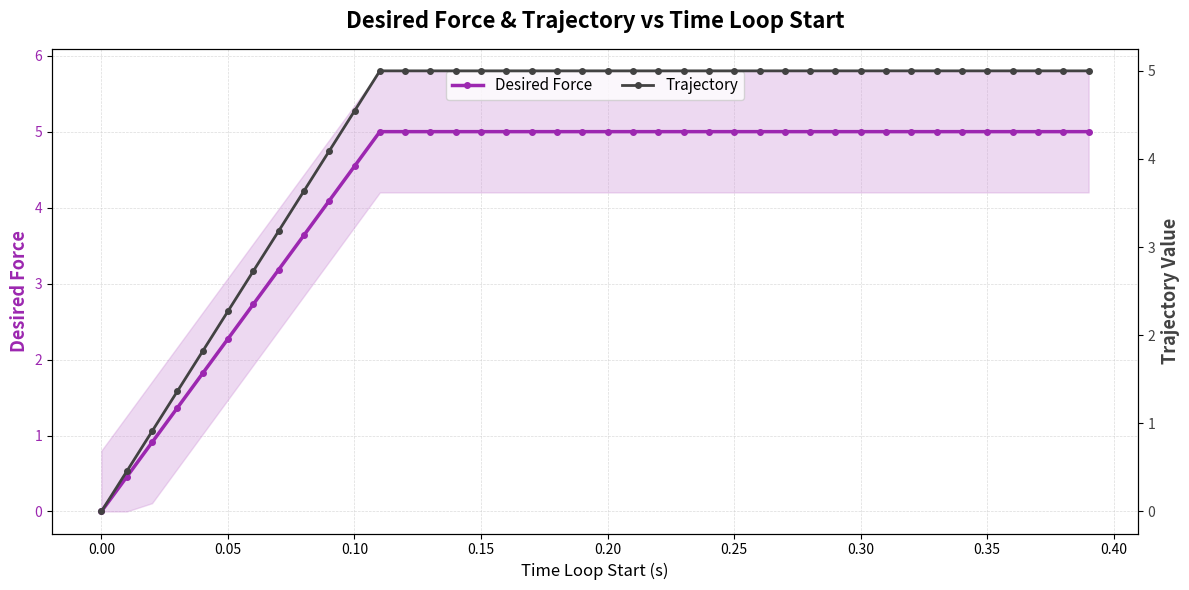

What is the value of the Desired Force point at the 9th from the left?

3.6